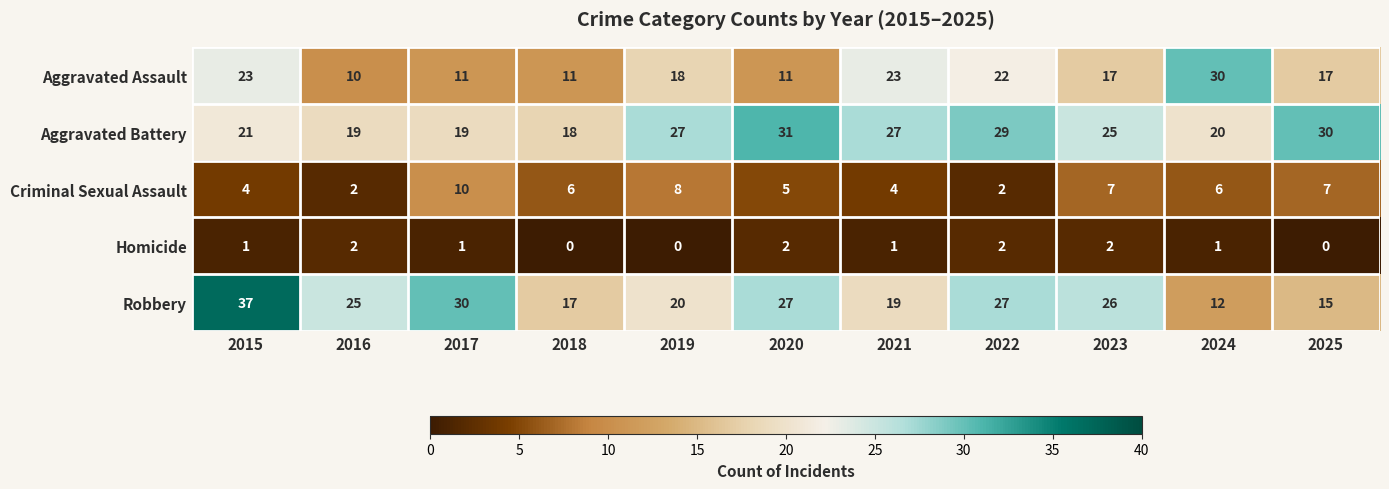

What is the total value across all series at 2023?

77